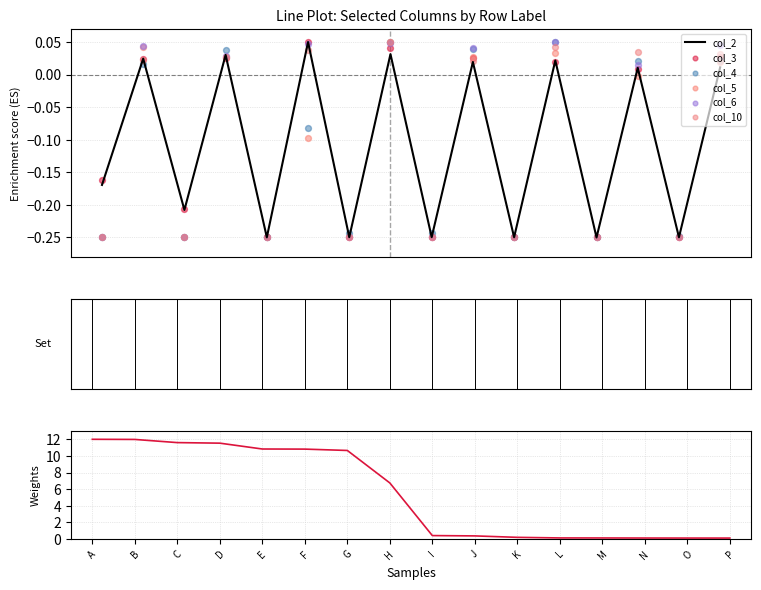

Which series reaches the minimum Y coordinate?

col_2